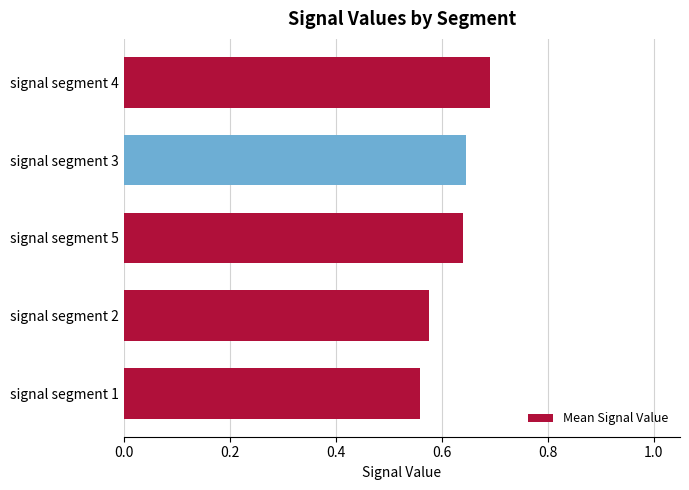

Which has a higher value, signal segment 1 or signal segment 3?

signal segment 3